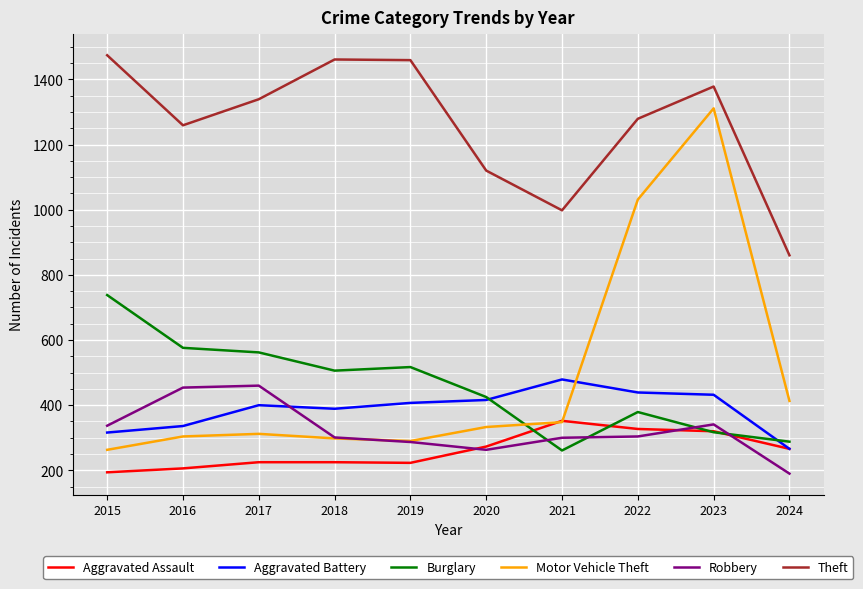

True or false: Motor Vehicle Theft has more than 0 points higher than both neighbors.

True